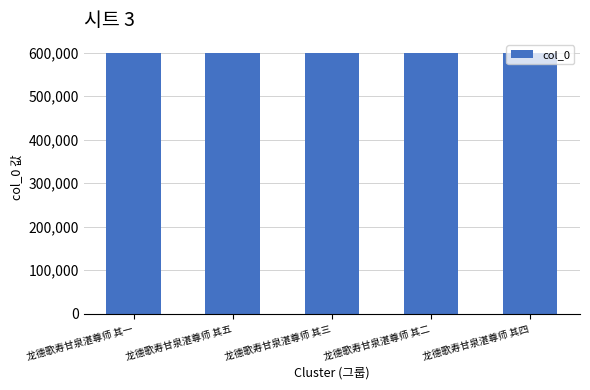

What is the maximum value shown in the chart?

599187